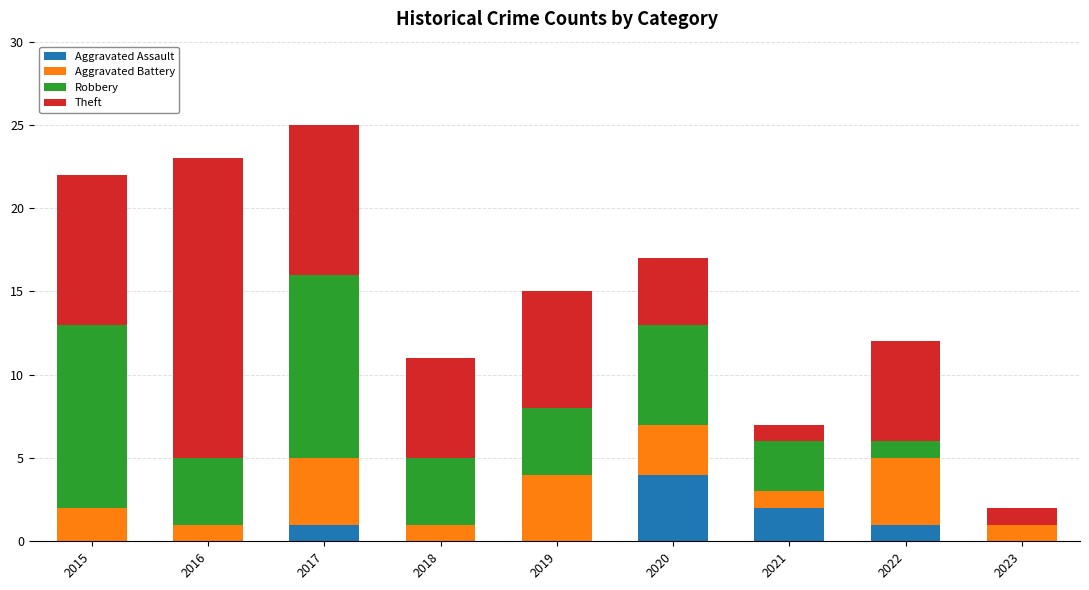

What is the highest value of the Aggravated Assault series?

4